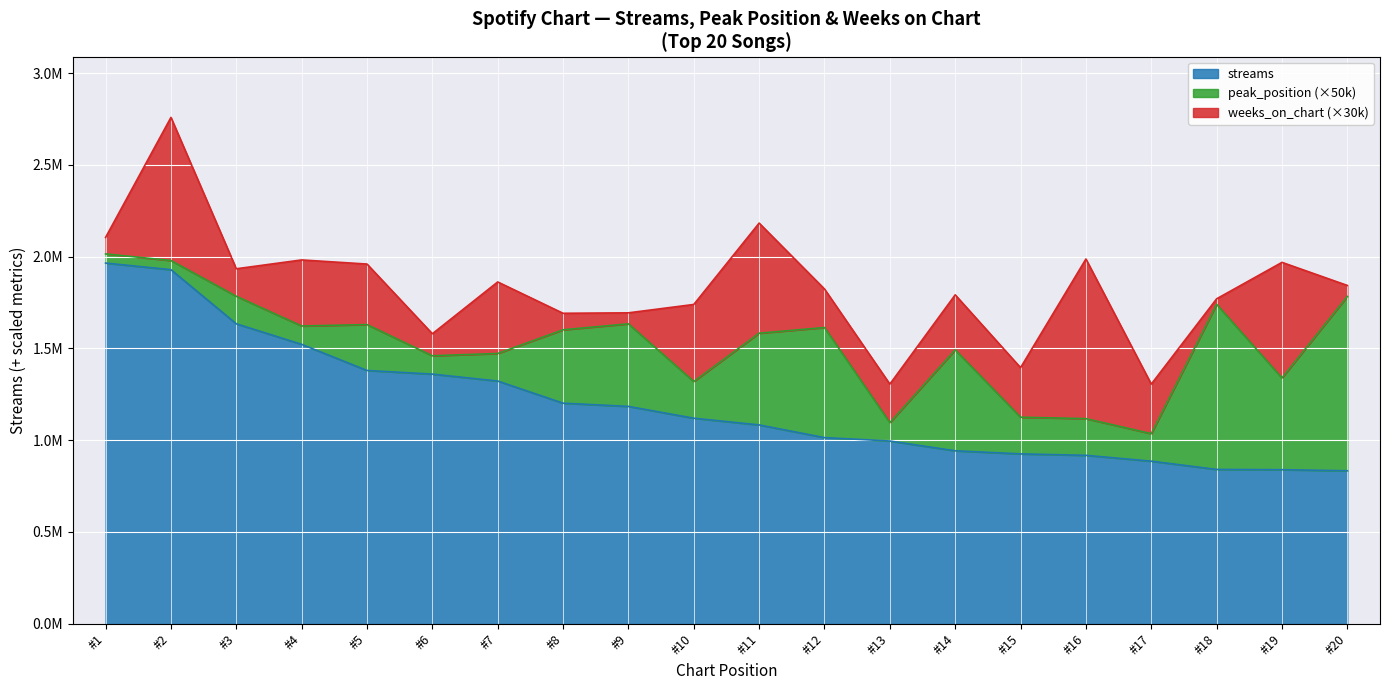

Rank the series by their maximum value, from highest to lowest.

streams, weeks_on_chart, peak_position